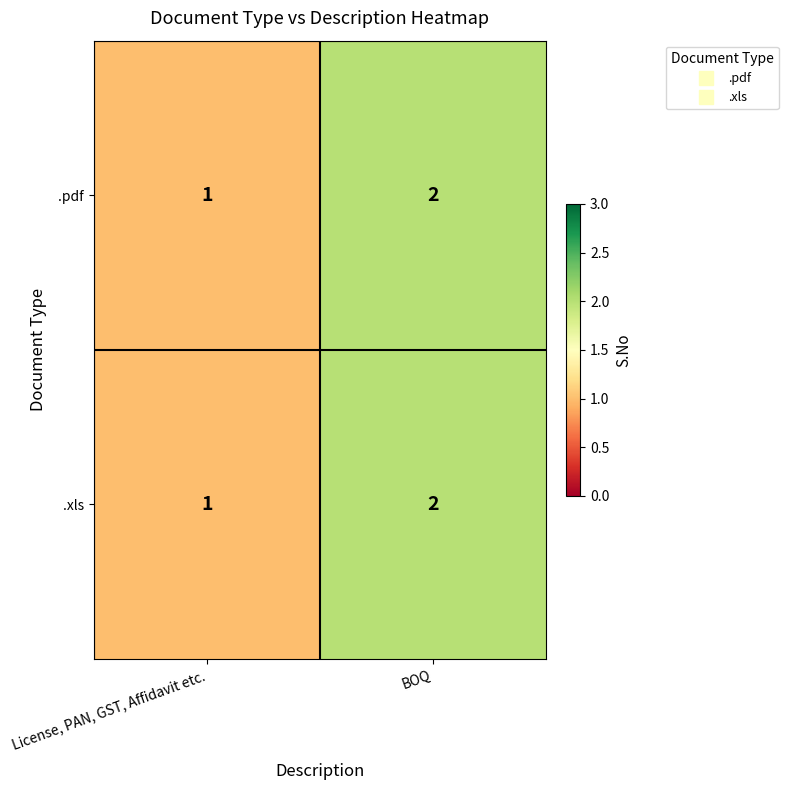

Where is .pdf nearest to the value 1?

License, PAN, GST, Affidavit etc.